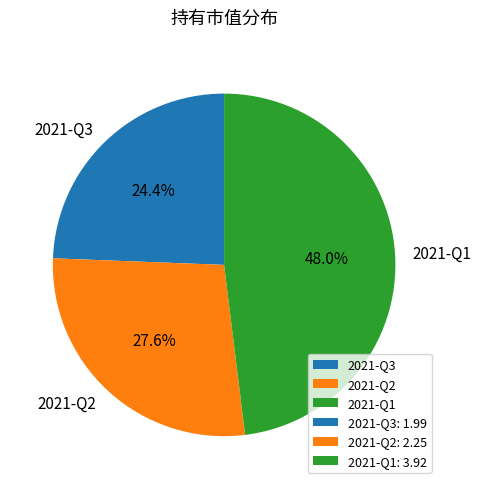

Approximately how many times larger is the value at 2021-Q3 compared to 2021-Q1?

0.5